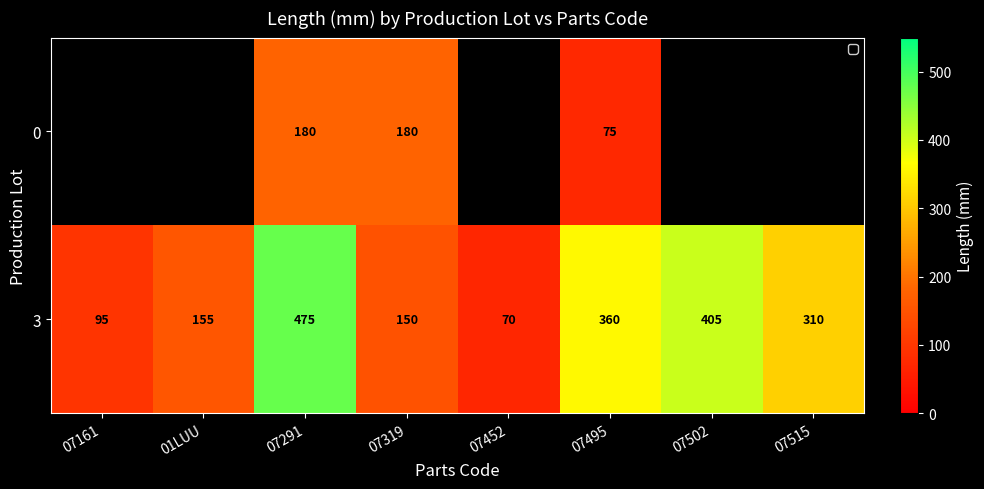

Rank the categories by 3 value from lowest to highest.

07452, 07161, 07319, 01LUU, 07515, 07495, 07502, 07291